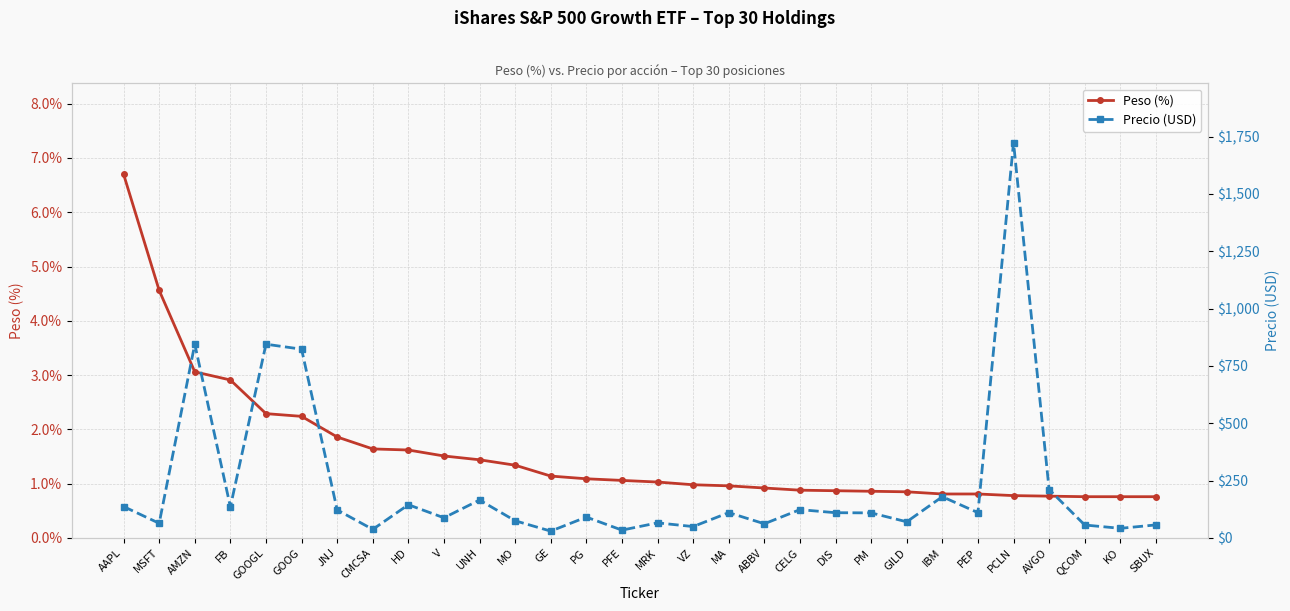

Reading right to left, what are all the values shown in this chart?

Peso (%): 0.8	0.8	0.8	0.8	0.8	0.8	0.8	0.8	0.9	0.9	0.9	0.9	1.0	1.0	1.0	1.1	1.1	1.1	1.3	1.4	1.5	1.6	1.6	1.9	2.2	2.3	2.9	3.1	4.6	6.7
Precio (USD): 56.9	42.0	56.5	210.9	1724.1	110.4	179.8	70.5	109.3	110.1	123.5	61.8	110.5	49.6	65.9	34.1	91.1	29.8	74.9	165.4	87.9	144.9	37.4	122.2	823.2	844.9	135.5	845.0	64.0	137.0